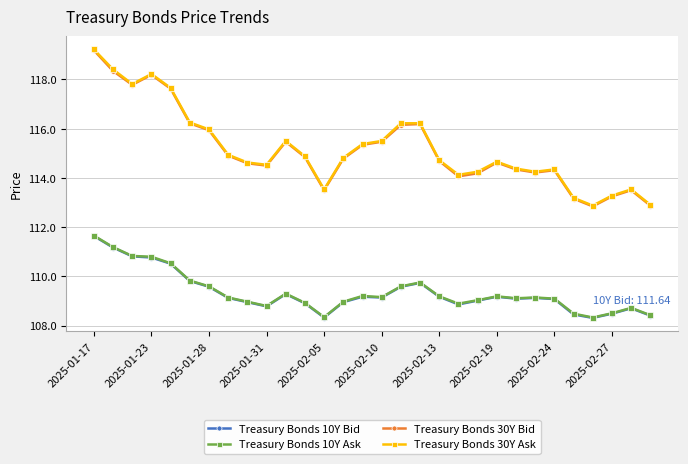

True or false: Treasury Bonds 30Y Ask has more than 1 interior local peaks.

True